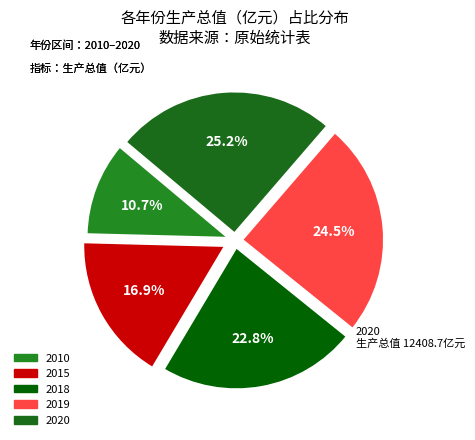

True or false: 2018 accounts for 18% of the total.

False